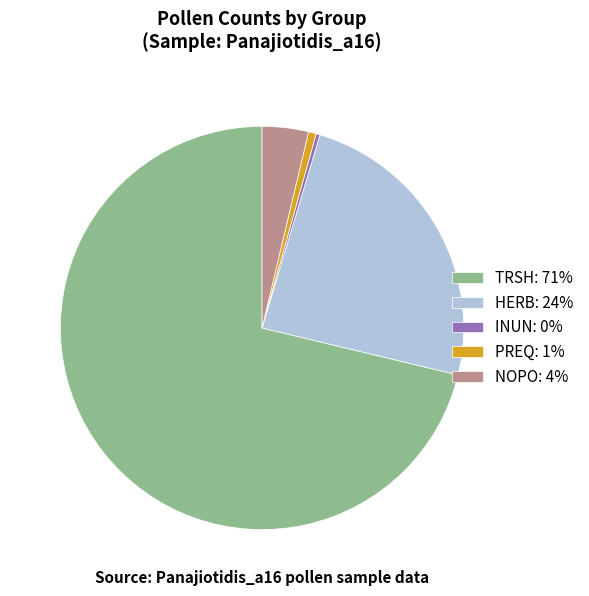

Is the sum of PREQ and NOPO greater than half?

No